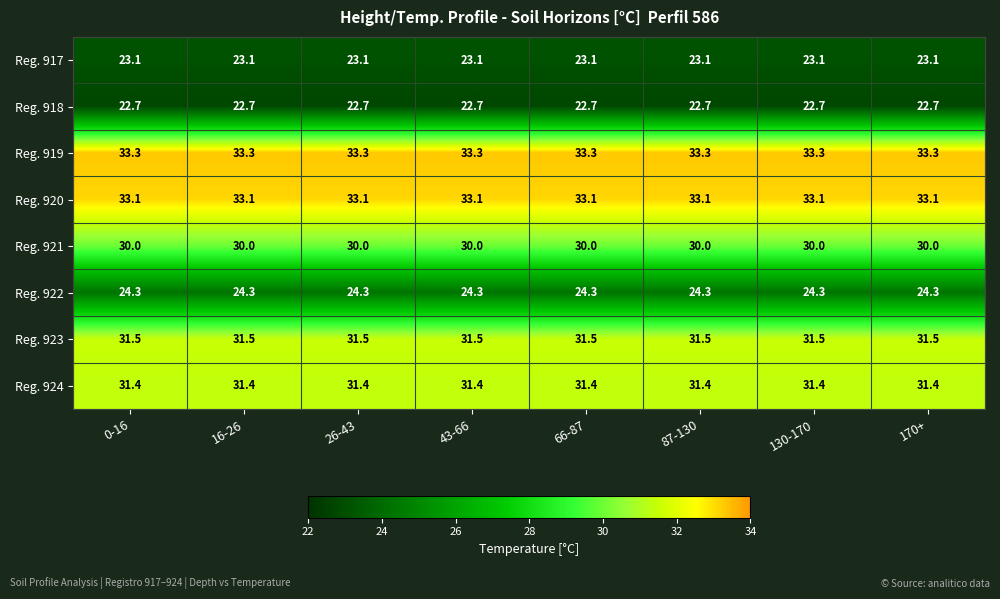

Is it true that Reg. 919 equals 33.3 at 0-16?

True